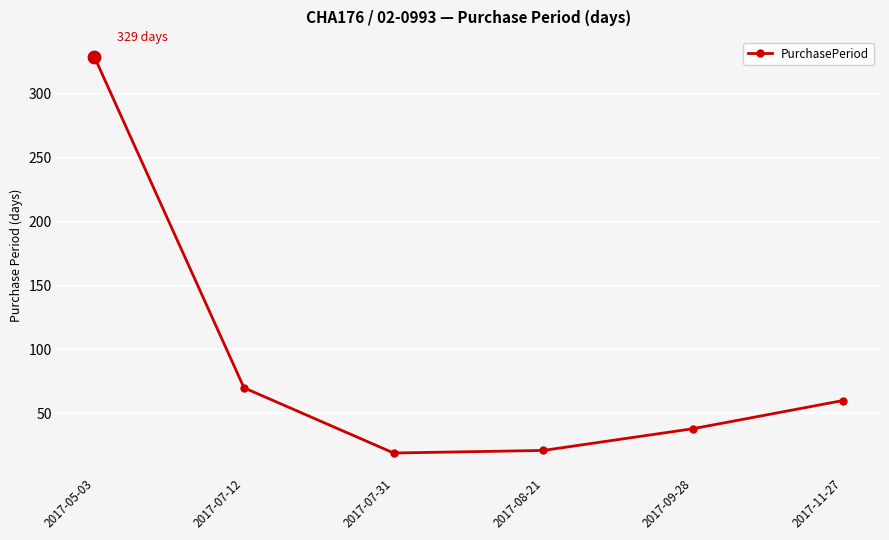

What is the change in value from 2017-07-12 to 2017-08-21?

-49